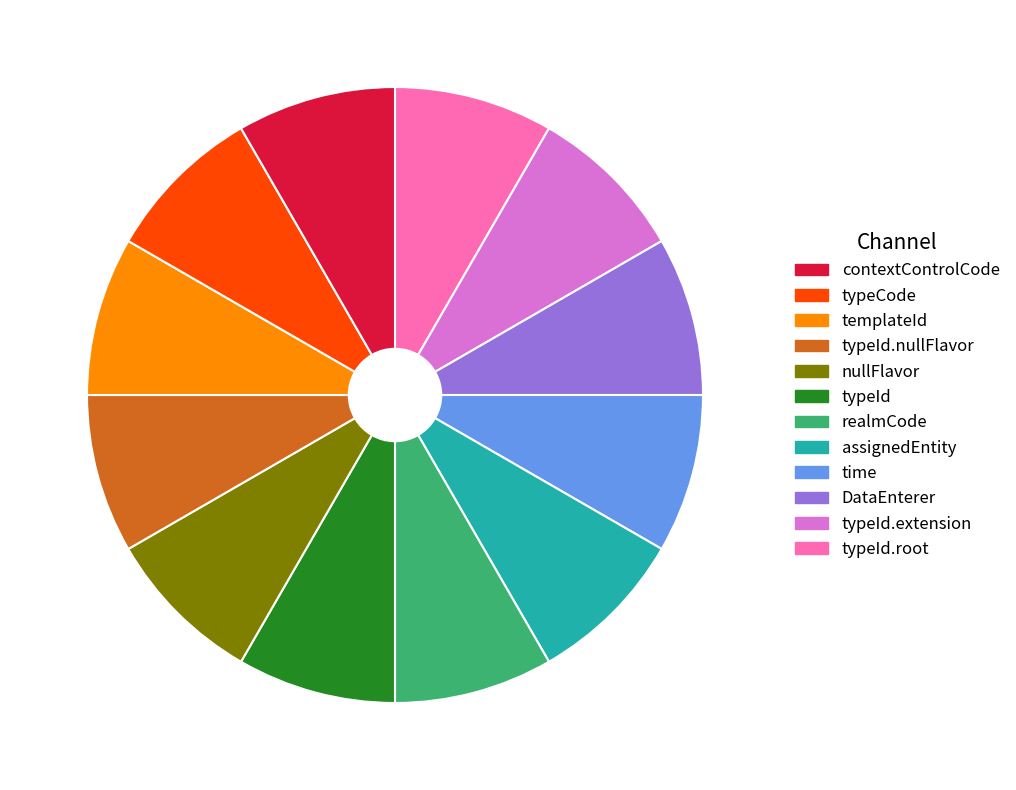

Does any single category account for the majority?

No